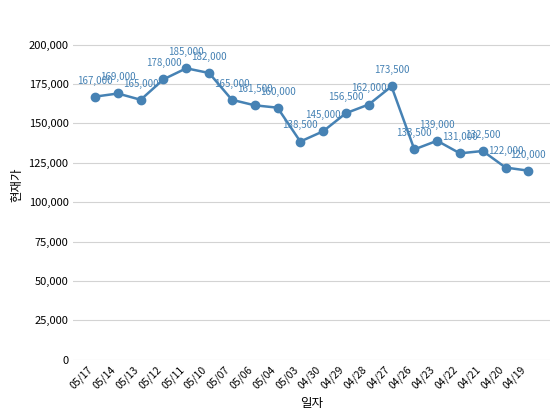

At which category does the chart reach its peak across all series?

05/11